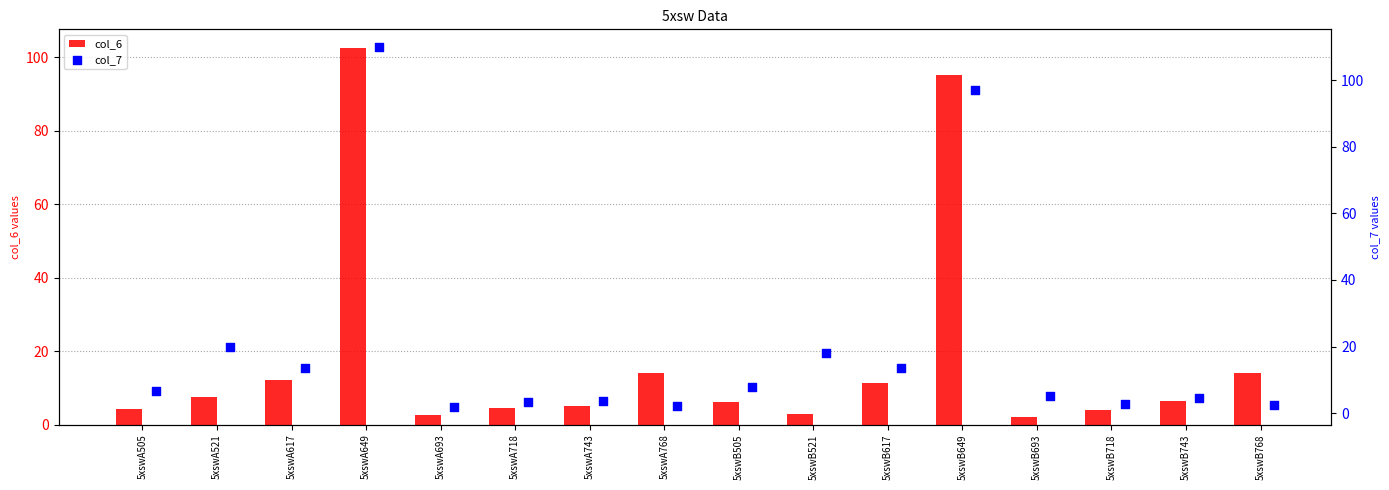

What is the difference between the second highest and minimum values in the col_6 series?

93.0